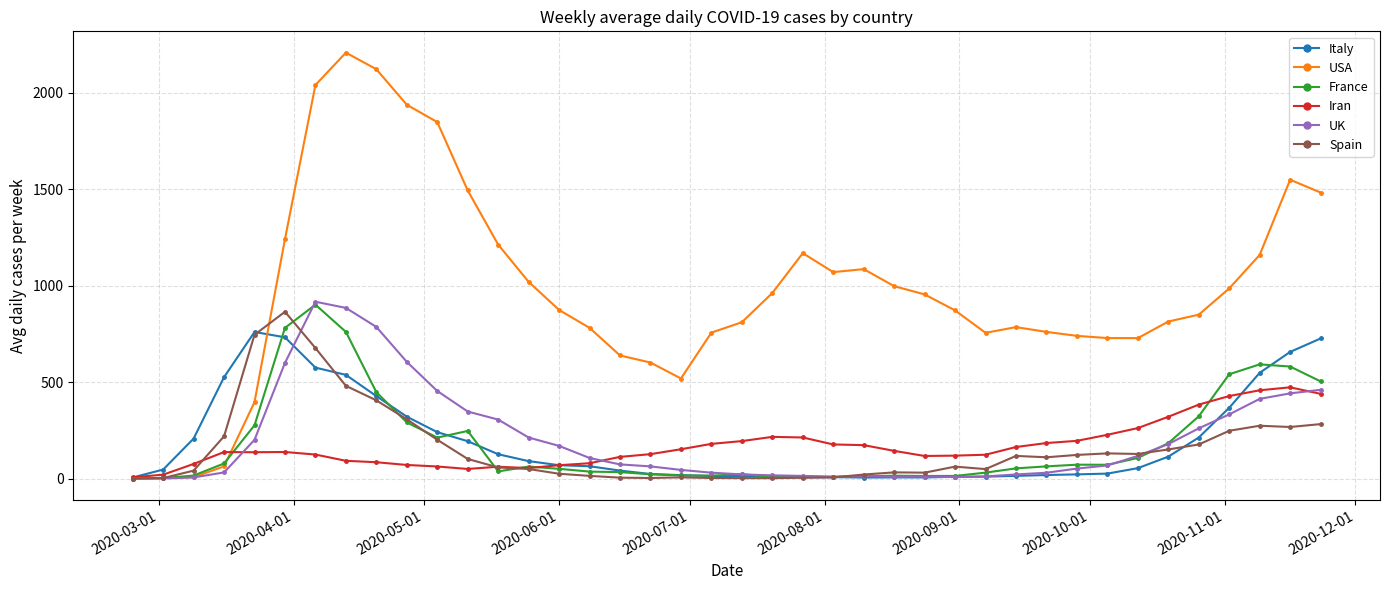

Which series has the widest spread of values?

USA